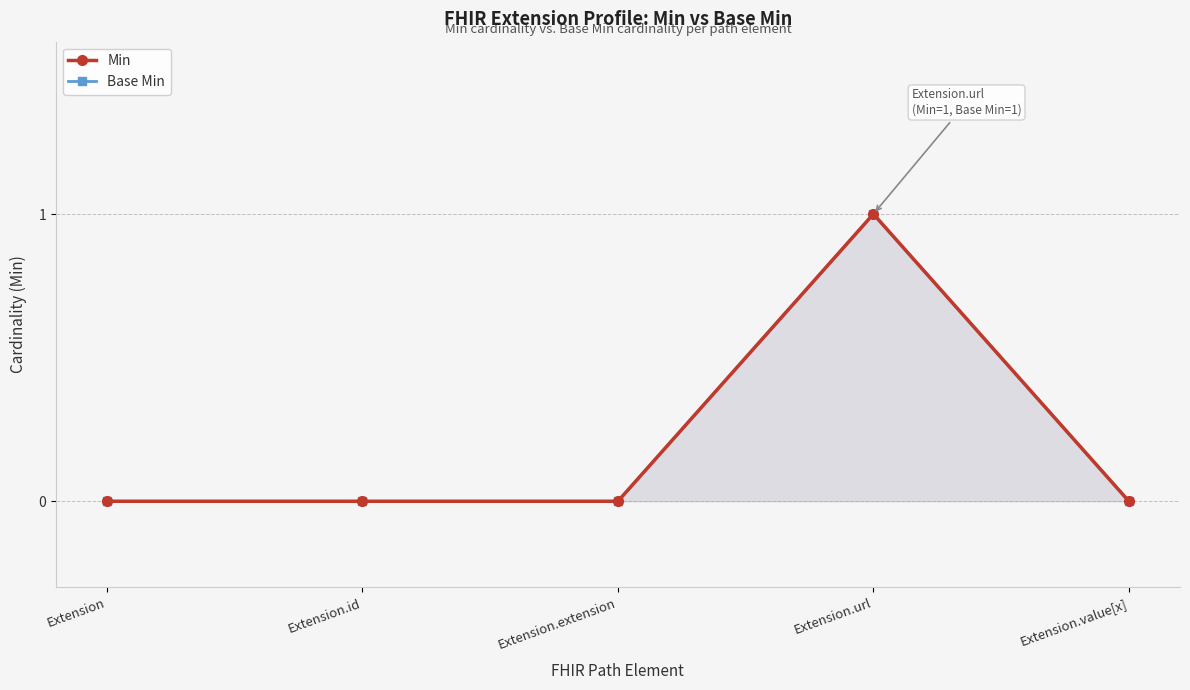

True or false: Base Min and Min cross at least once.

False